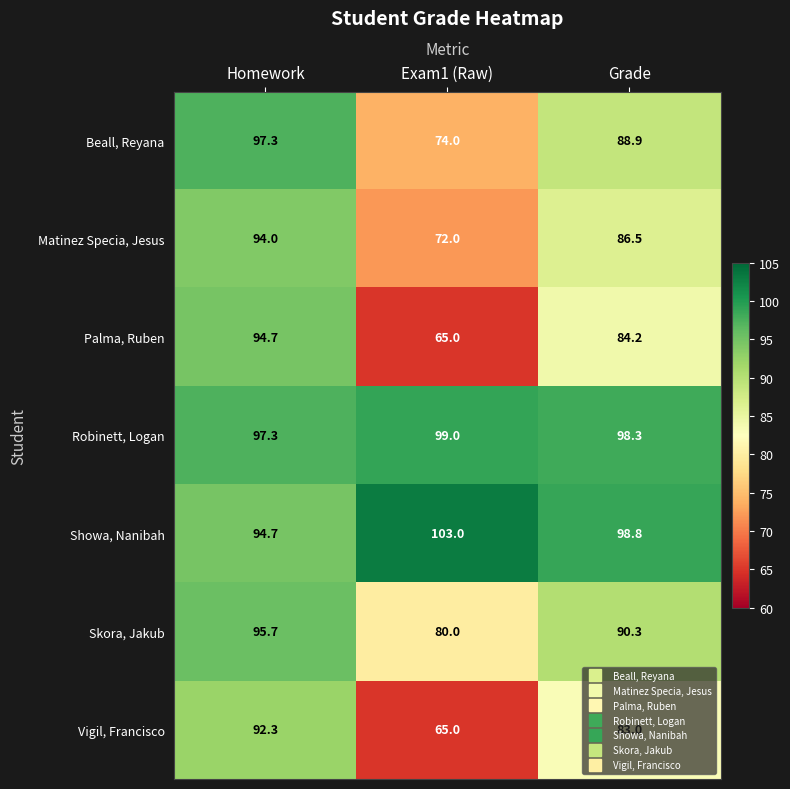

The Matinez Specia, Jesus series shows 49.0 at Homework. True or false?

False